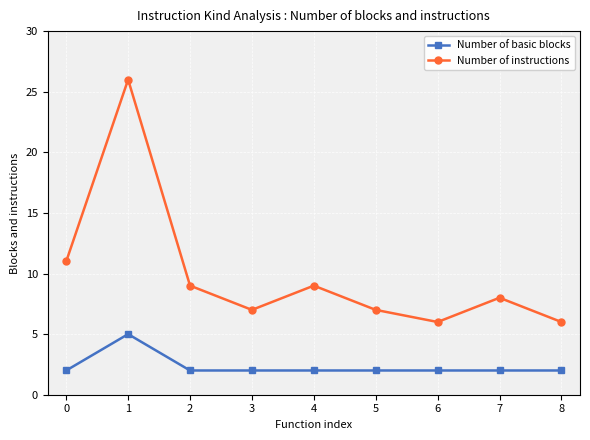

What are all the series names shown in the legend?

Number of basic blocks, Number of instructions